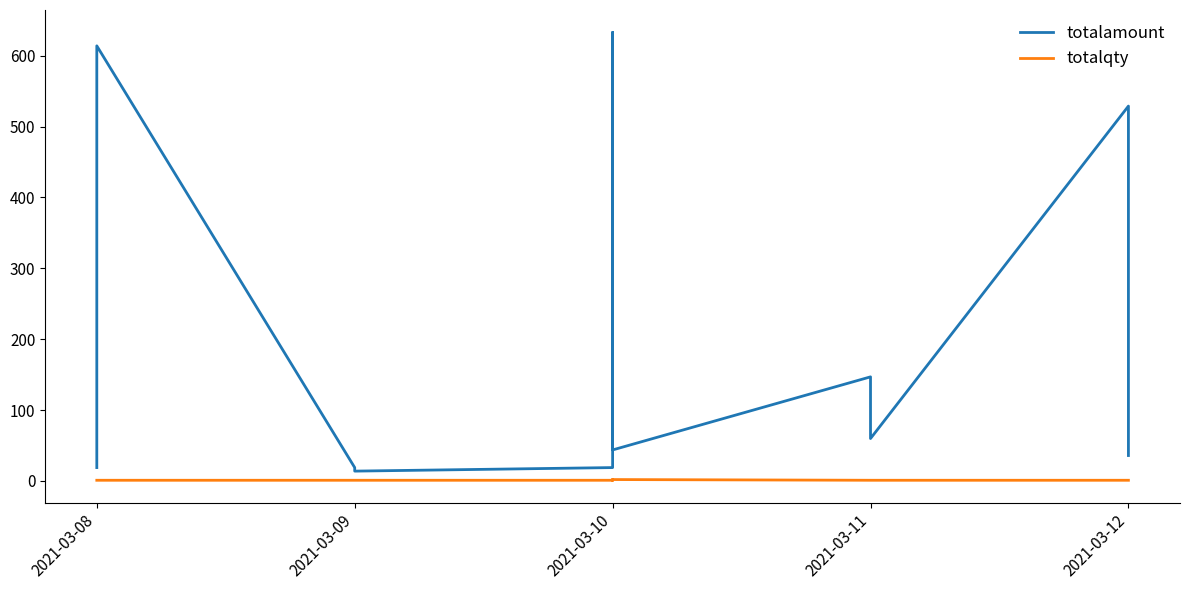

Rank the series at 2021-03-10 from highest to lowest value.

totalamount, totalqty